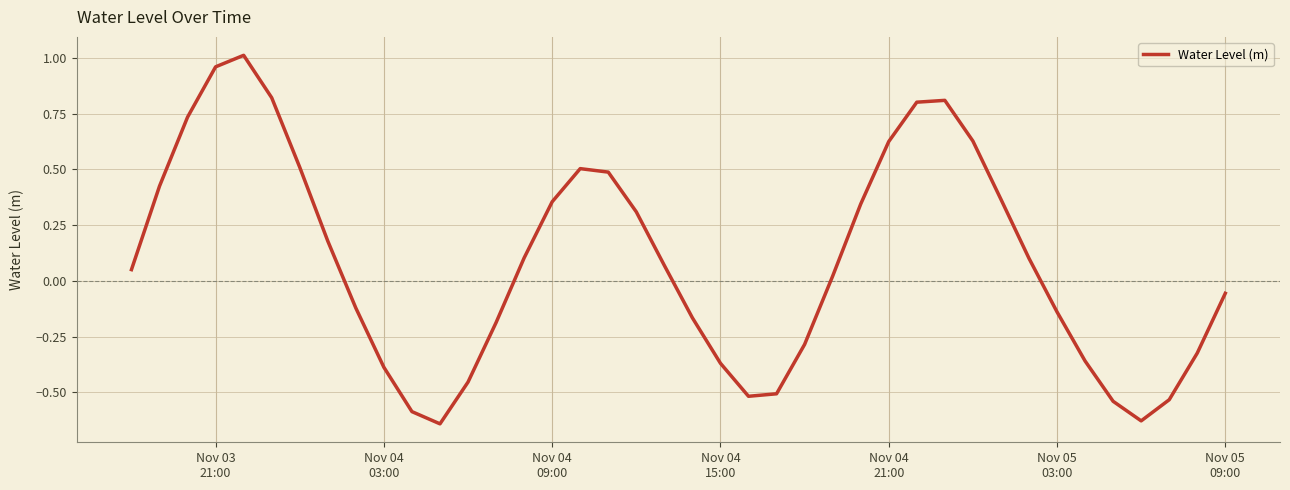

What is the value of the 36th point from the left?

-0.5